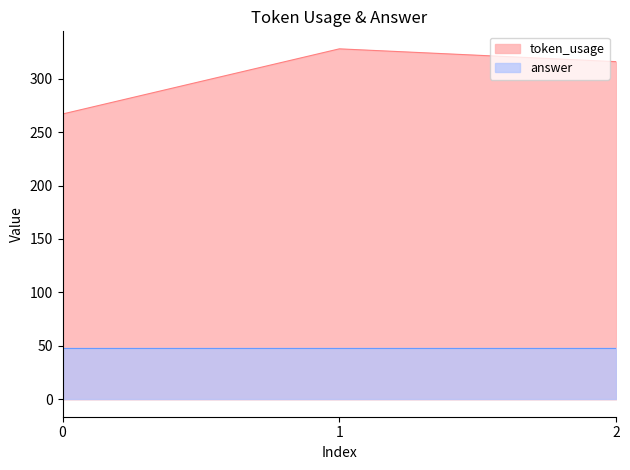

Which series changed the most between 0 and 2?

token_usage